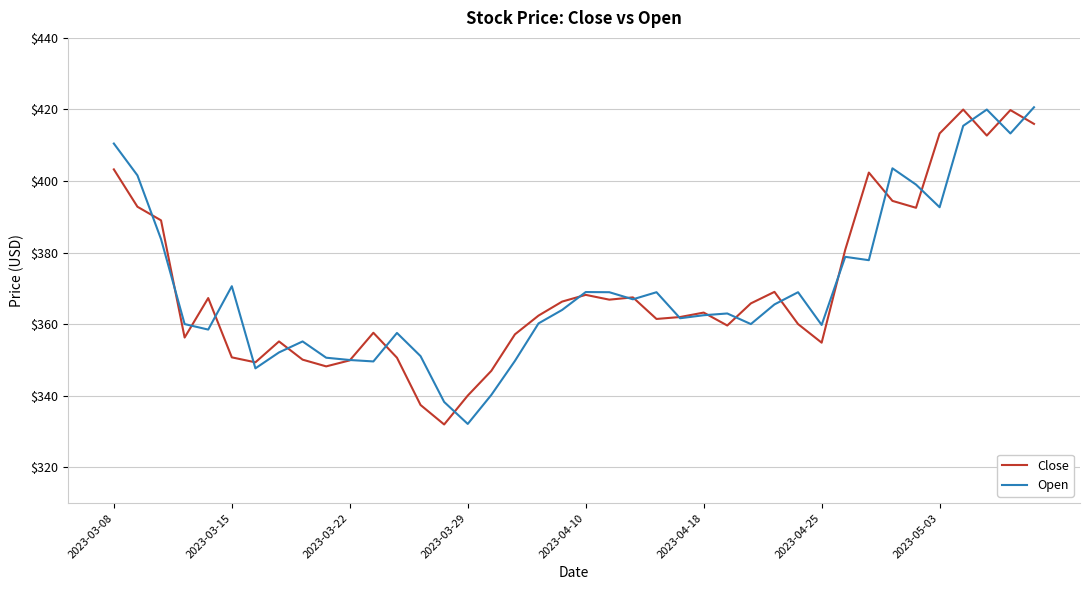

What is the maximum value for Close?

420.0